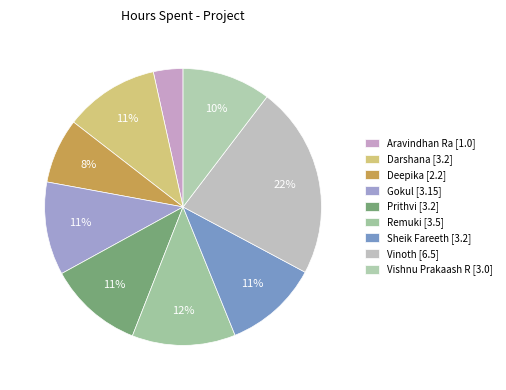

Count the number of slices in the pie.

9